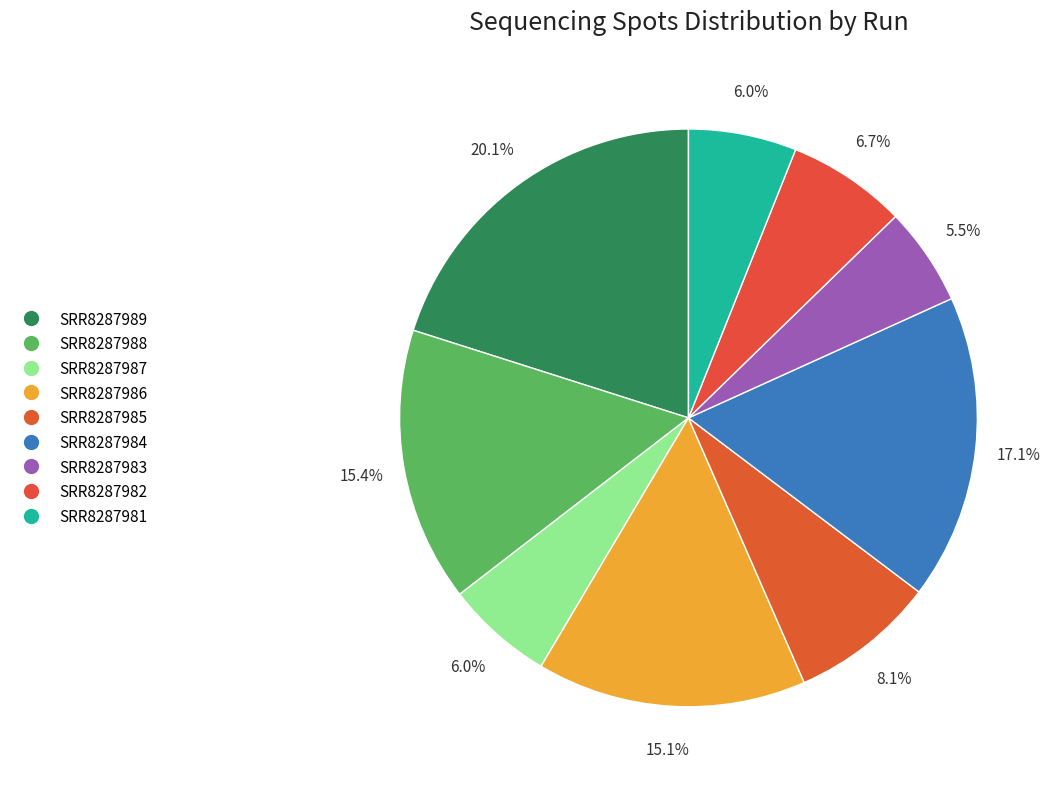

How many slices are in this pie chart?

9